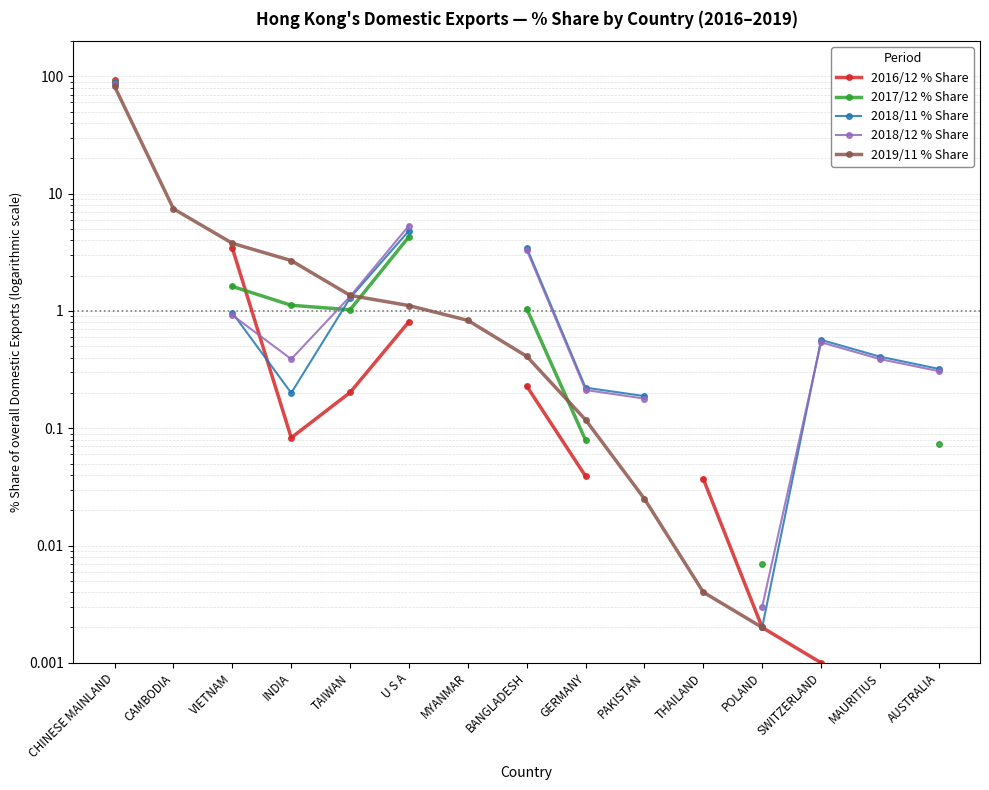

Where does the 2017/12 % Share series first go above 1?

CHINESE MAINLAND